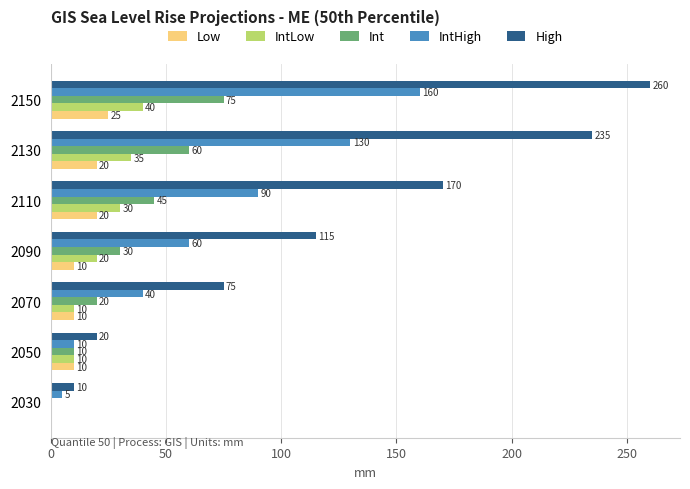

How many Low values are between 10 and 20?

5